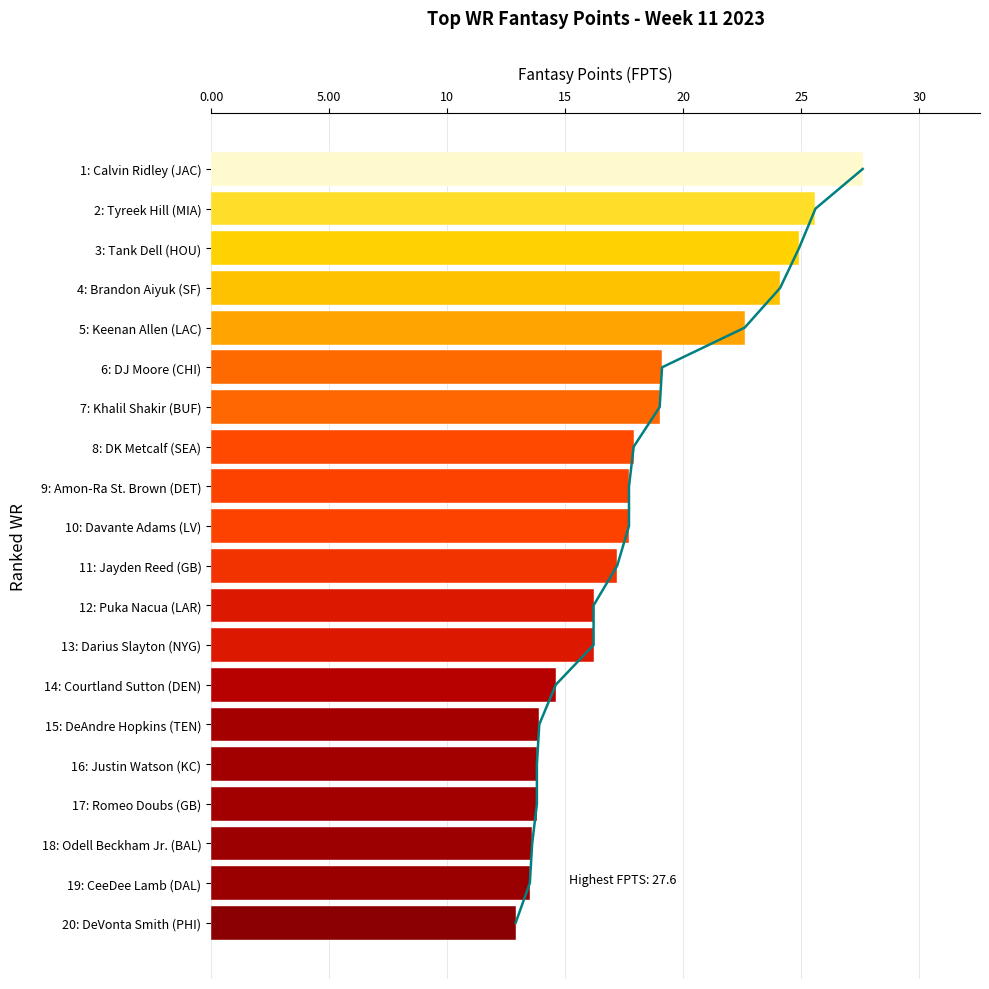

What is the value of the 3rd bar from the left?

24.9